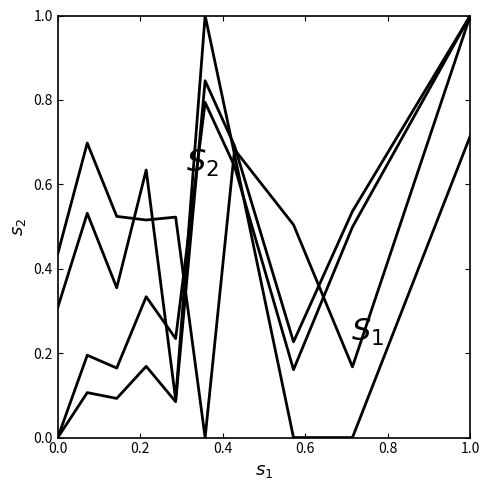

Count the number of data series in this chart.

4